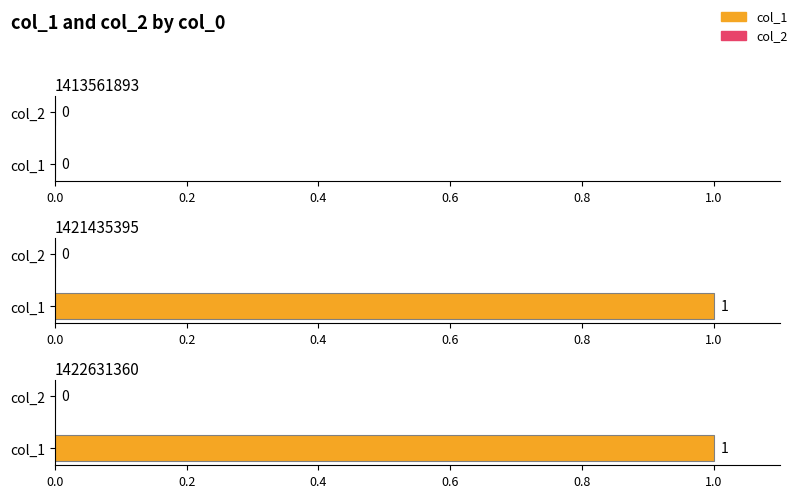

Is it true that col_1 equals 1 at 1422631360?

True